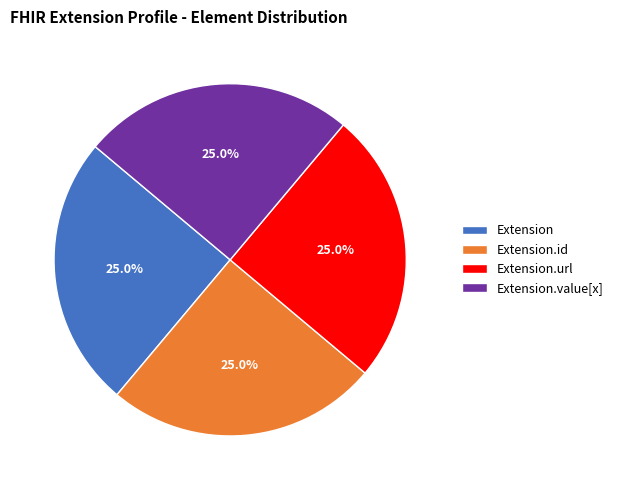

Approximately how many times larger is the value at Extension.id compared to Extension?

1.0